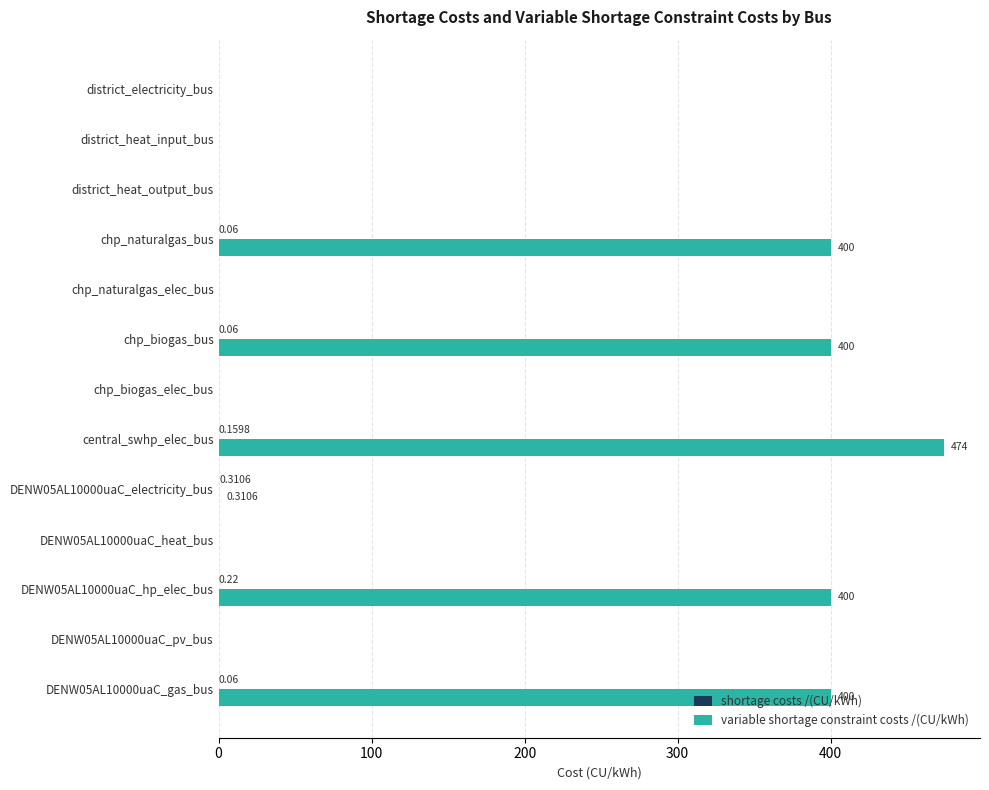

Which series changed the most between chp_naturalgas_elec_bus and DENW05AL10000uaC_hp_elec_bus?

variable shortage constraint costs /(CU/kWh)